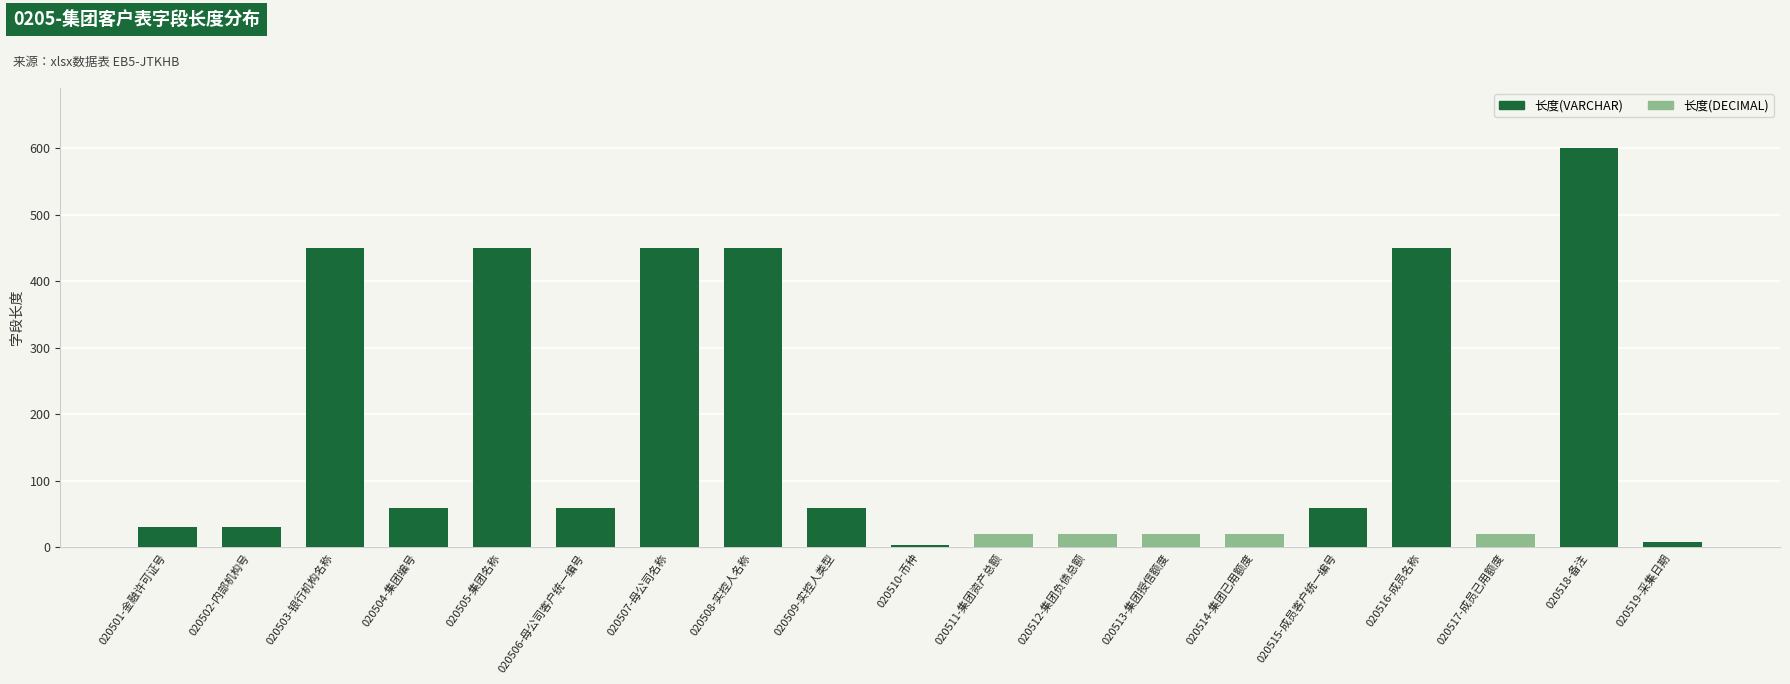

Is it true that 长度(VARCHAR) equals 612 at 020507-母公司名称?

False